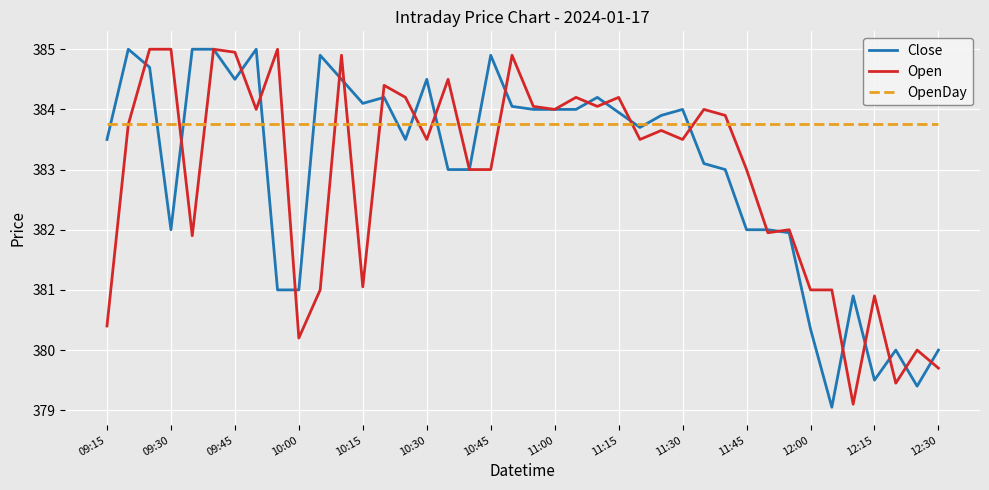

What is the maximum value shown in the chart?

385.0